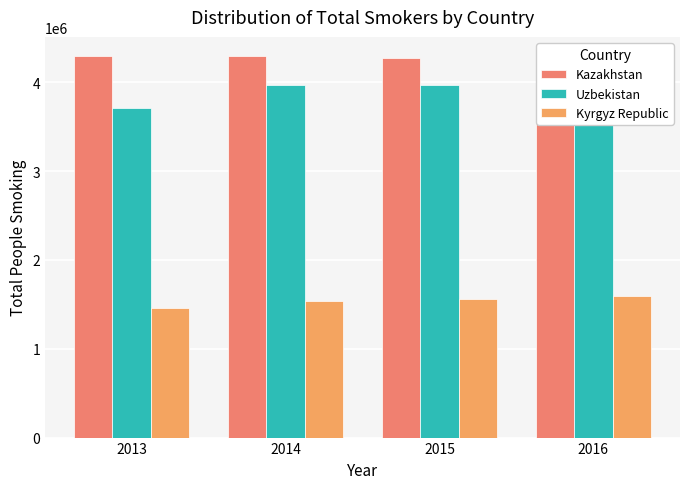

What is the approximate value of Kyrgyz Republic at 2014?

1536576